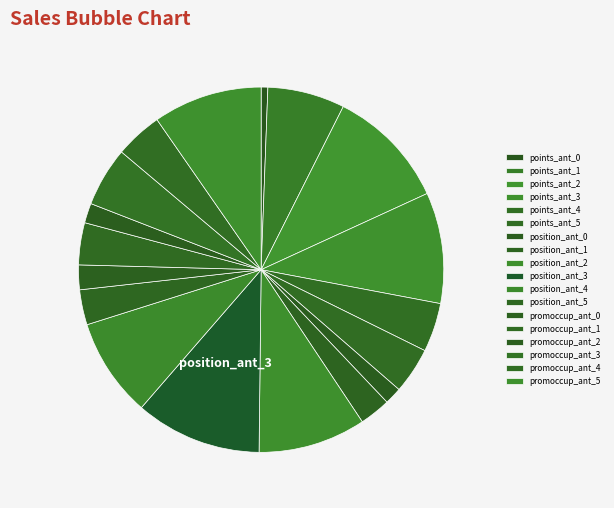

Count the number of slices in the pie.

18